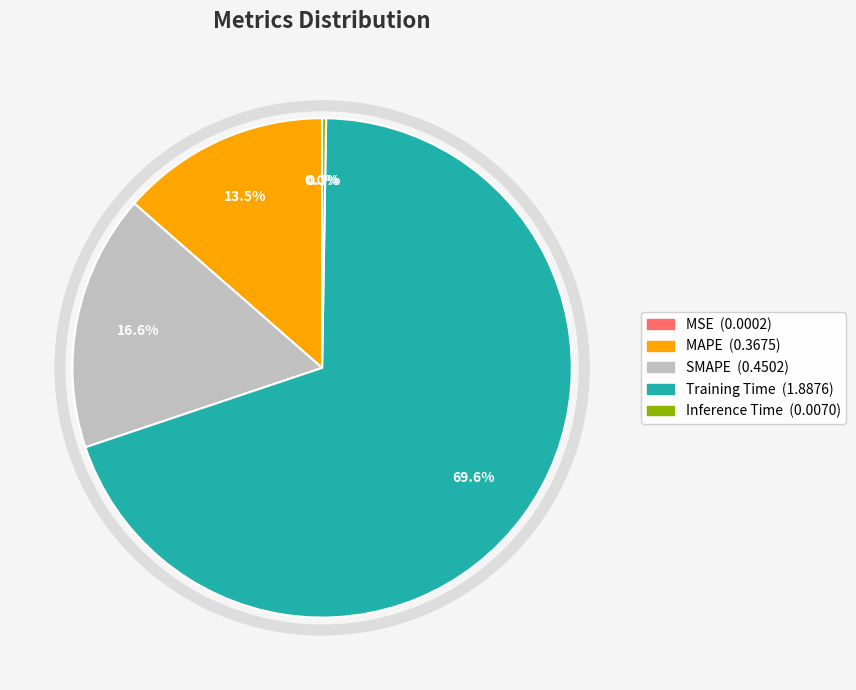

Which category accounts for the majority?

Training Time